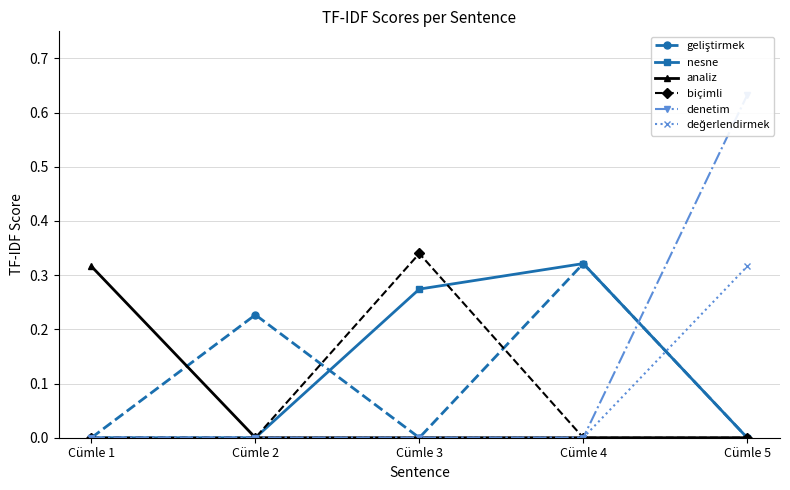

At Cümle 2, list the series in order from largest to smallest.

geliştirmek, nesne, analiz, biçimli, denetim, değerlendirmek